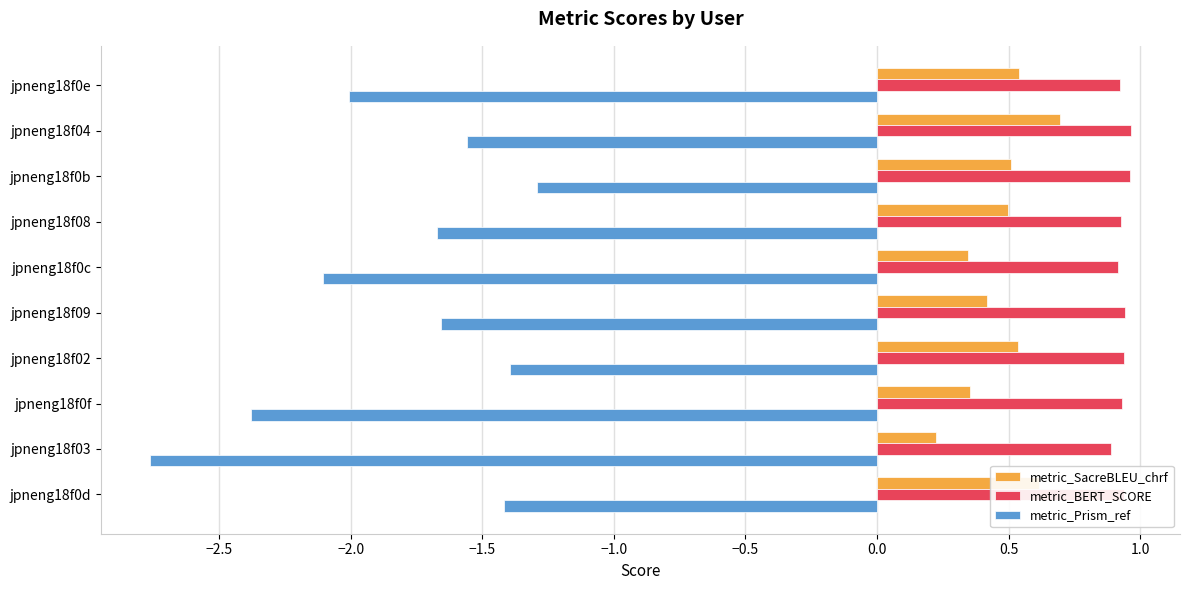

True or false: metric_BERT_SCORE has a value of 0.3 at jpneng18f08.

False